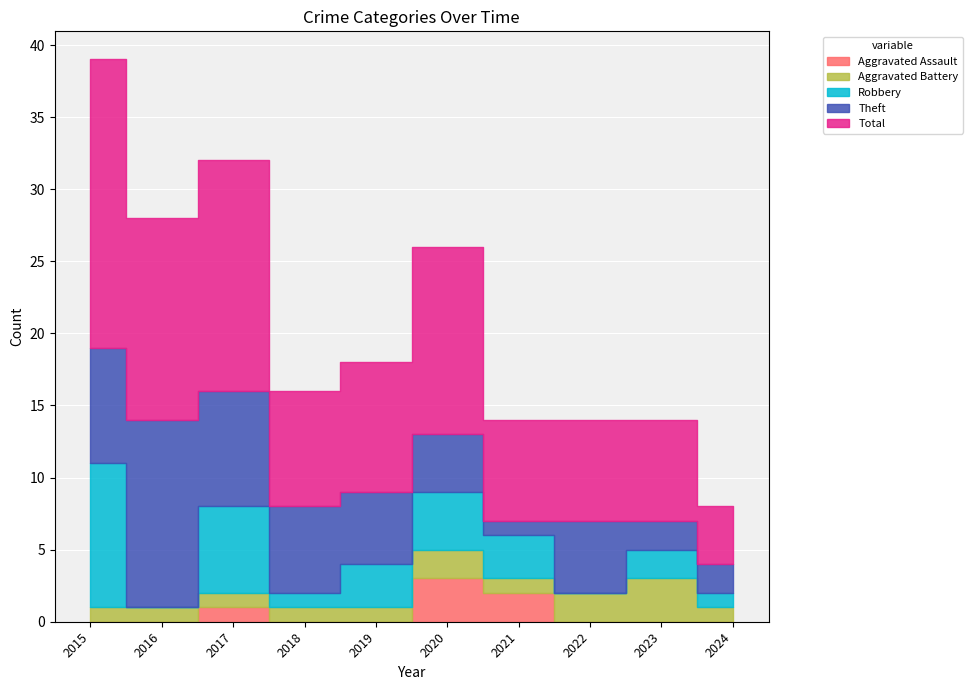

What is the sum of all Aggravated Battery values?

14